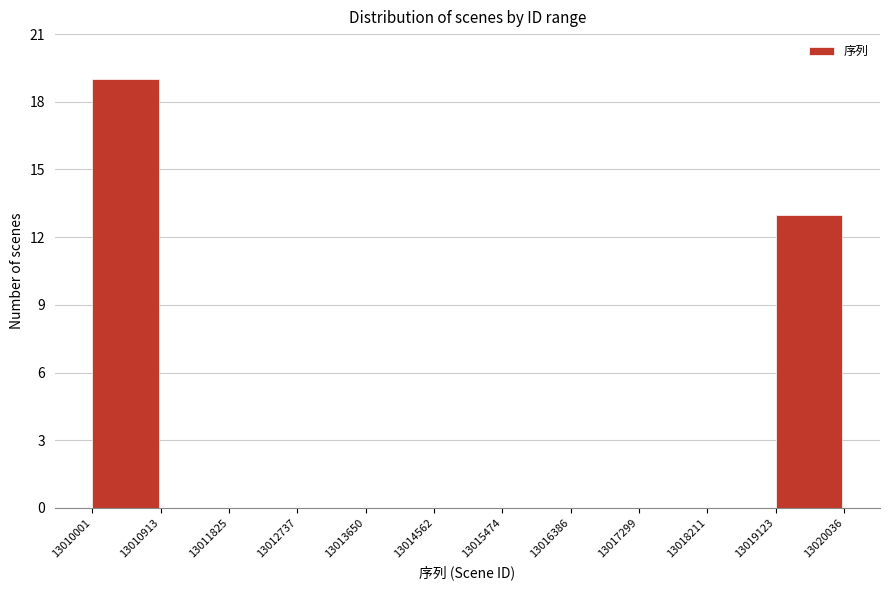

Reading left to right, transcribe this chart: for each bar, give the range it covers on the x-axis and its height. The values are not printed on the chart, so give them approximately, as read against the axis.

13010001 to 13010913: 19
13010913 to 13011825: 0
13011825 to 13012737: 0
13012737 to 13013650: 0
13013650 to 13014562: 0
13014562 to 13015474: 0
13015474 to 13016386: 0
13016386 to 13017299: 0
13017299 to 13018211: 0
13018211 to 13019123: 0
13019123 to 13020036: 13